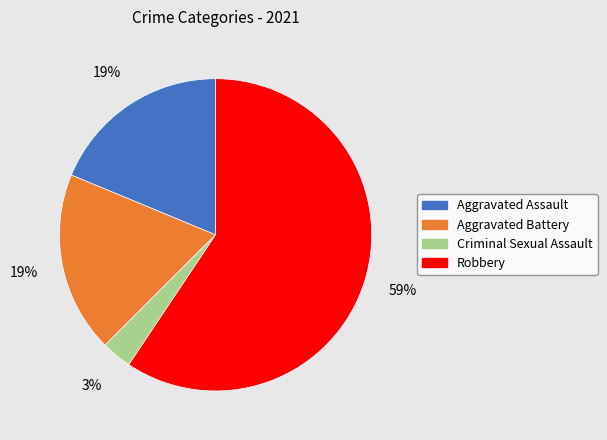

Does any single category account for the majority?

Yes